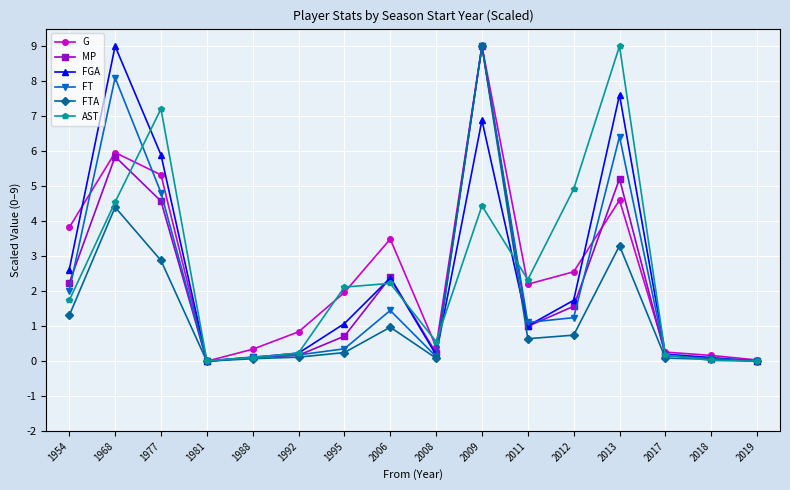

At which category does G reach its first local valley?

1981